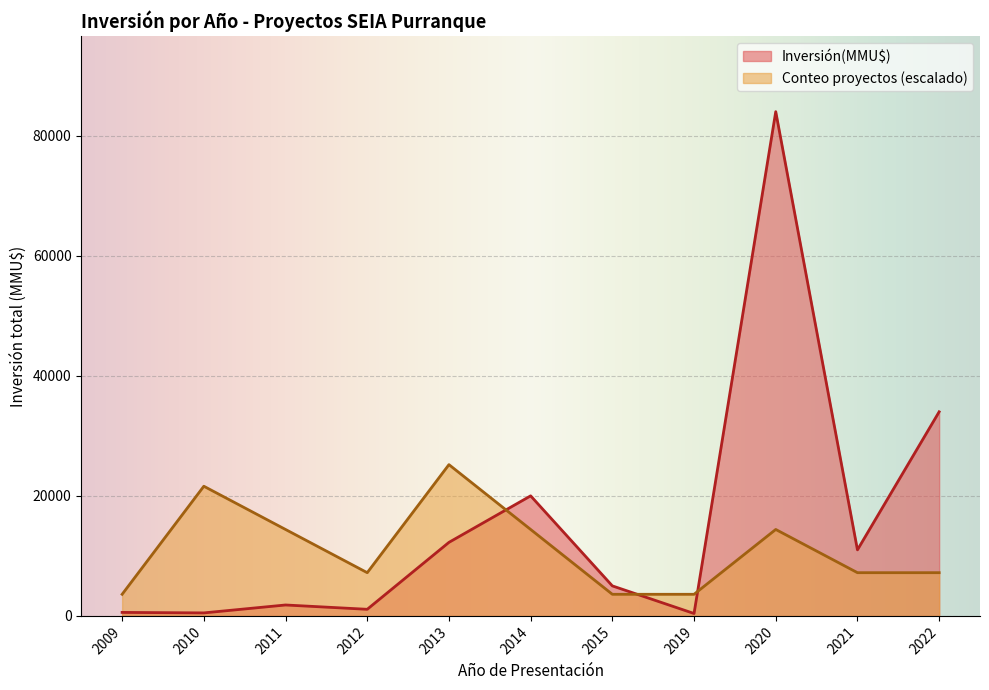

How many times do Inversión(MMU$) and Conteo proyectos (escalado) cross each other?

3